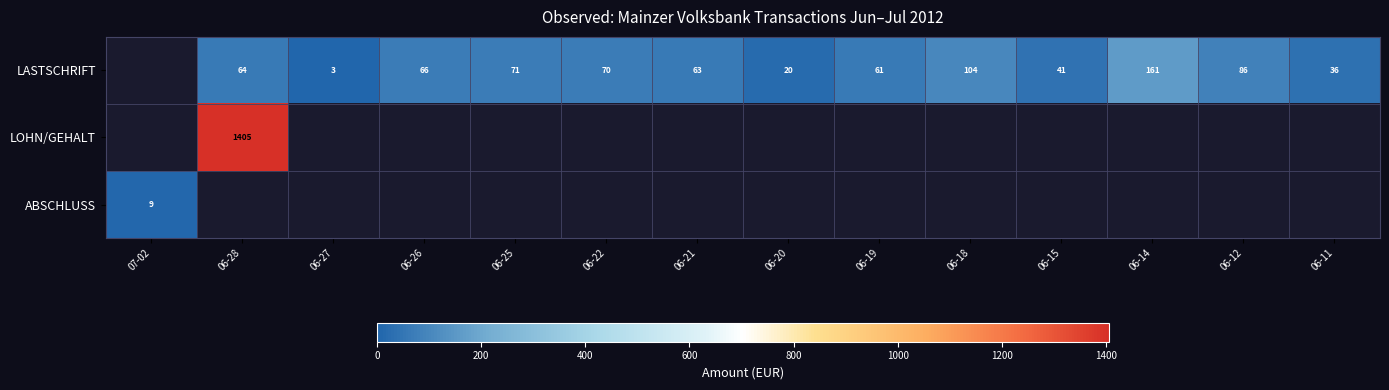

What is the minimum value for ABSCHLUSS?

9.2